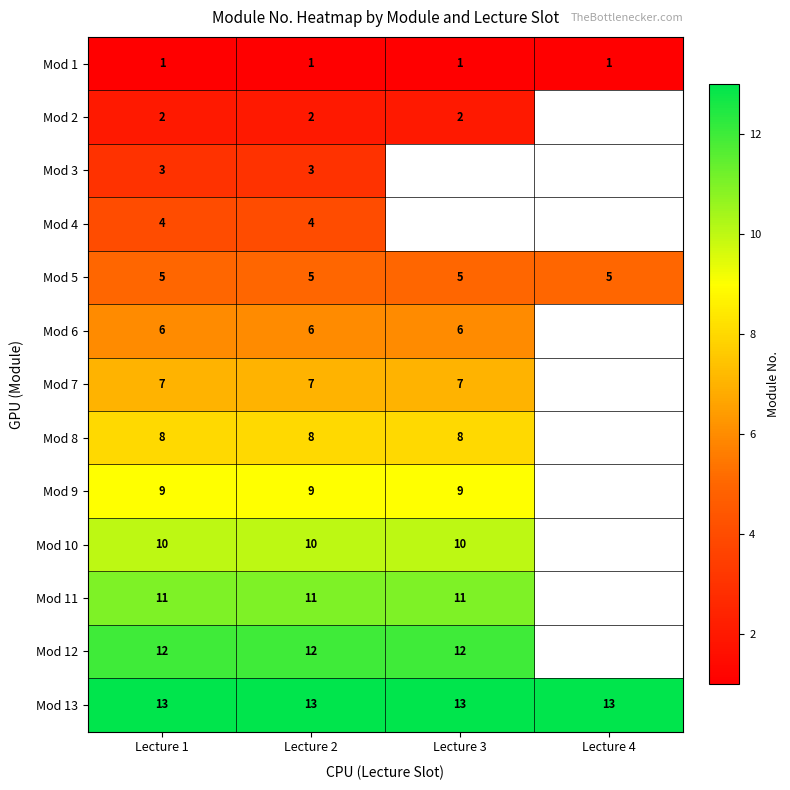

At Lecture 1, list the series in order from smallest to largest.

Mod 1, Mod 2, Mod 3, Mod 4, Mod 5, Mod 6, Mod 7, Mod 8, Mod 9, Mod 10, Mod 11, Mod 12, Mod 13